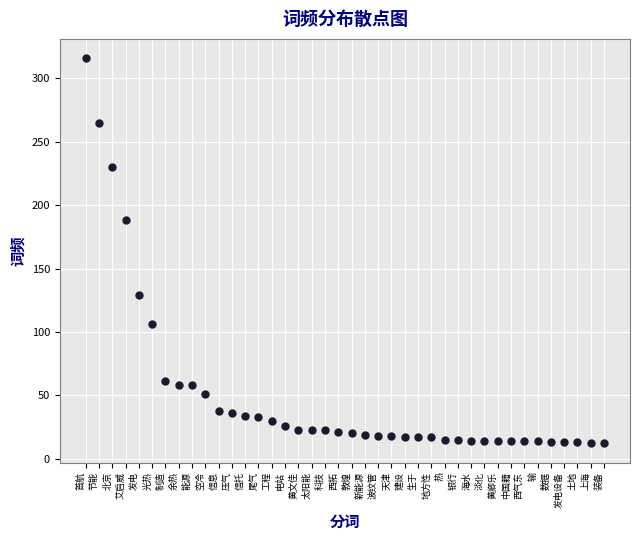

What is the range of Y values (max minus min)?

304